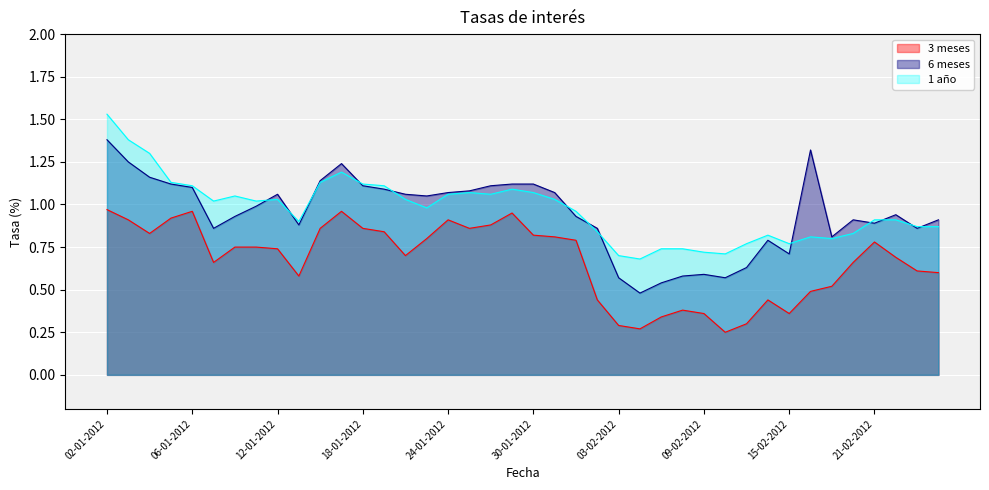

True or false: 3 meses has a value of 1.2 at 30-01-2012.

False